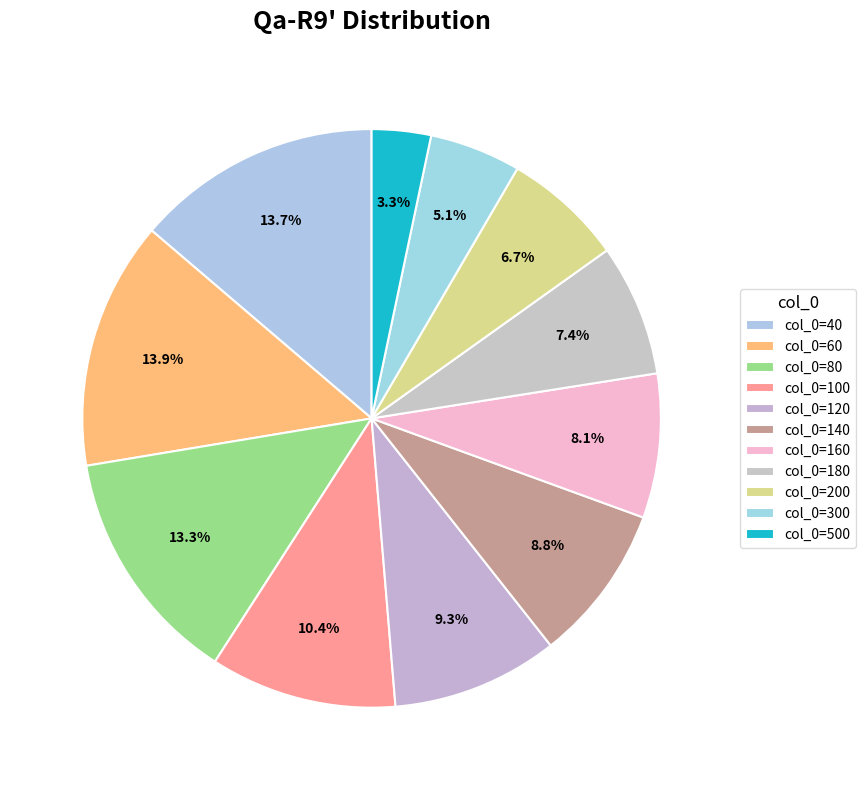

Count the number of slices in the pie.

11